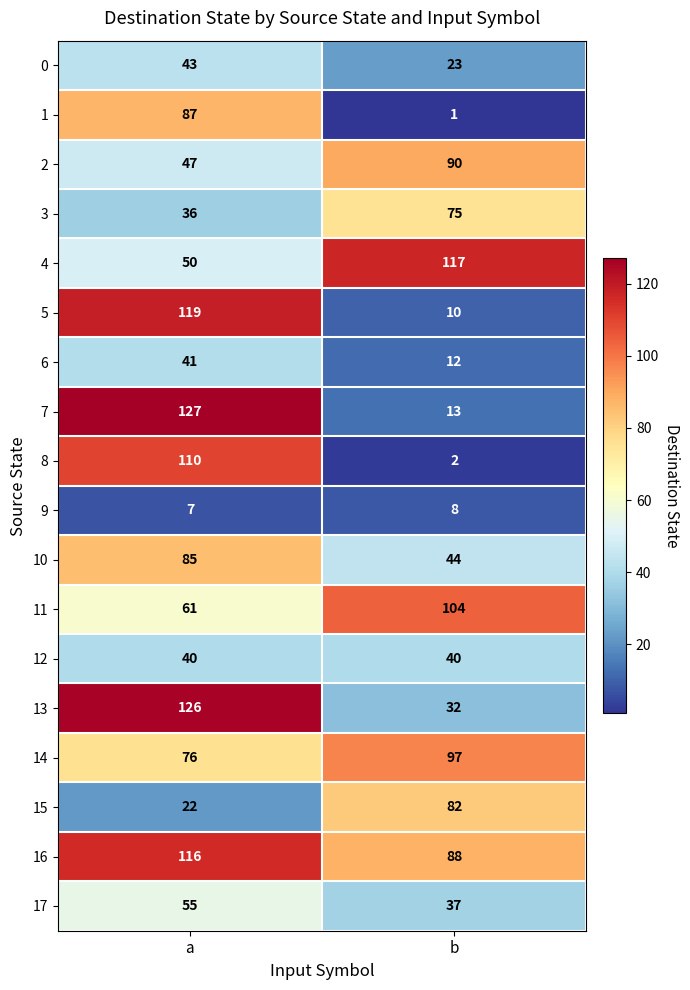

Read the 3 value at b.

75